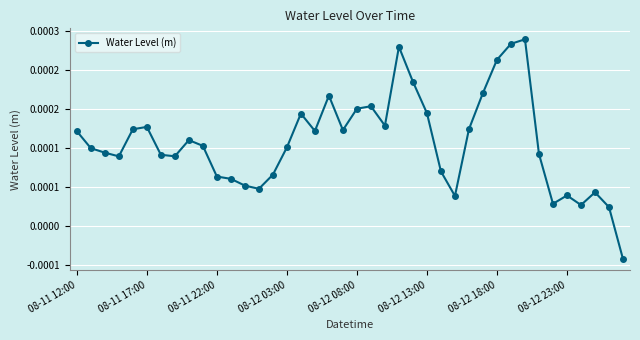

Is this an area chart (filled region under the line)?

No